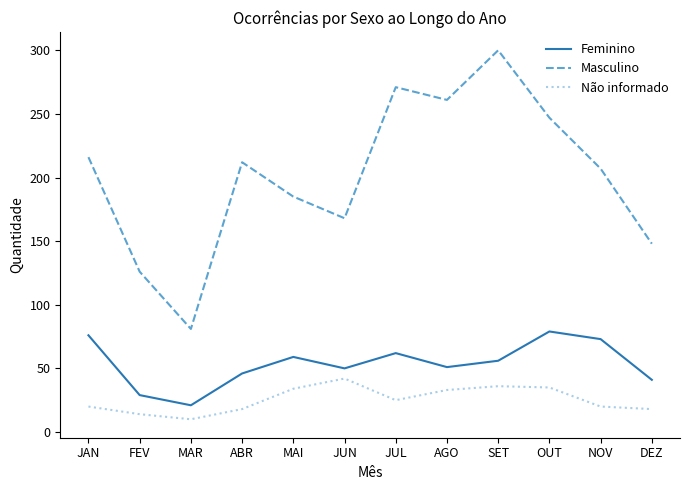

Between MAI and OUT, which series saw the biggest shift?

Masculino